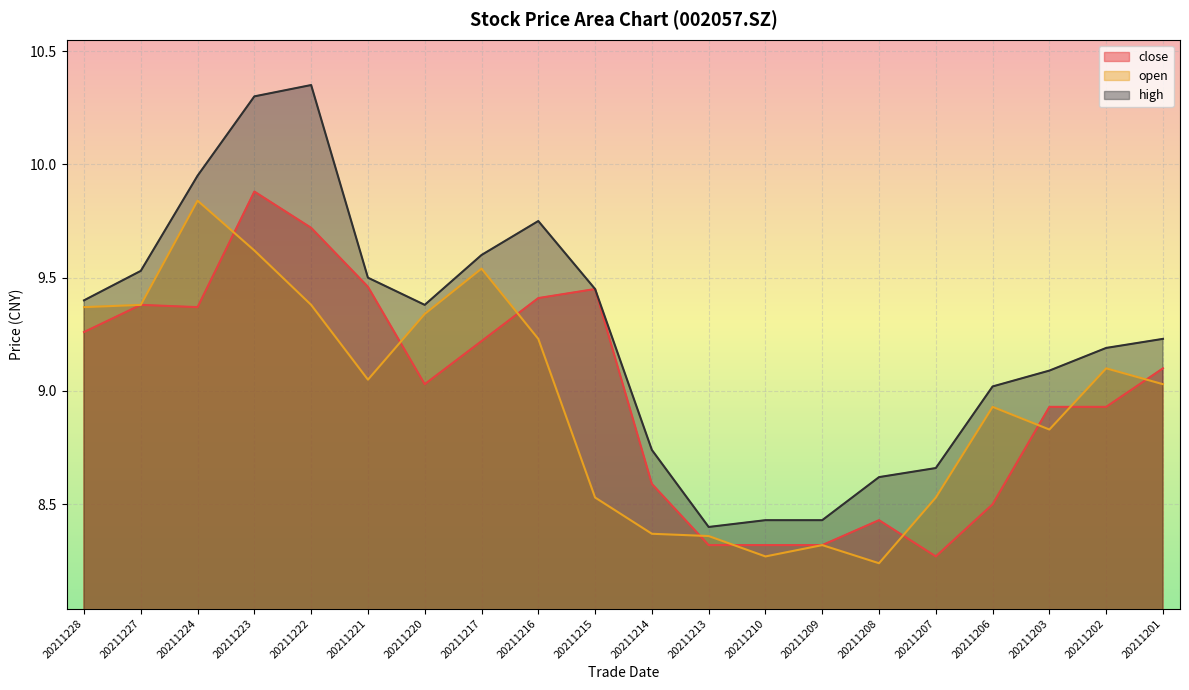

Is the value of high at 20211202 greater than the value of close at 20211227?

No